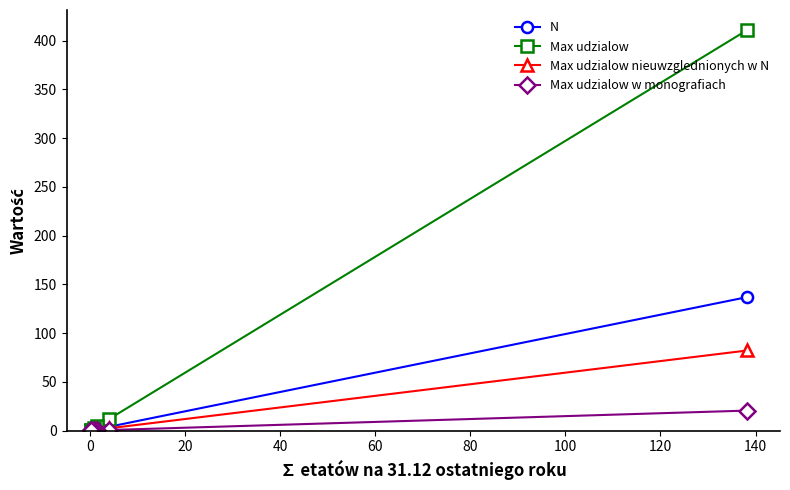

True or false: N has a value of 0.4 at 60.

False